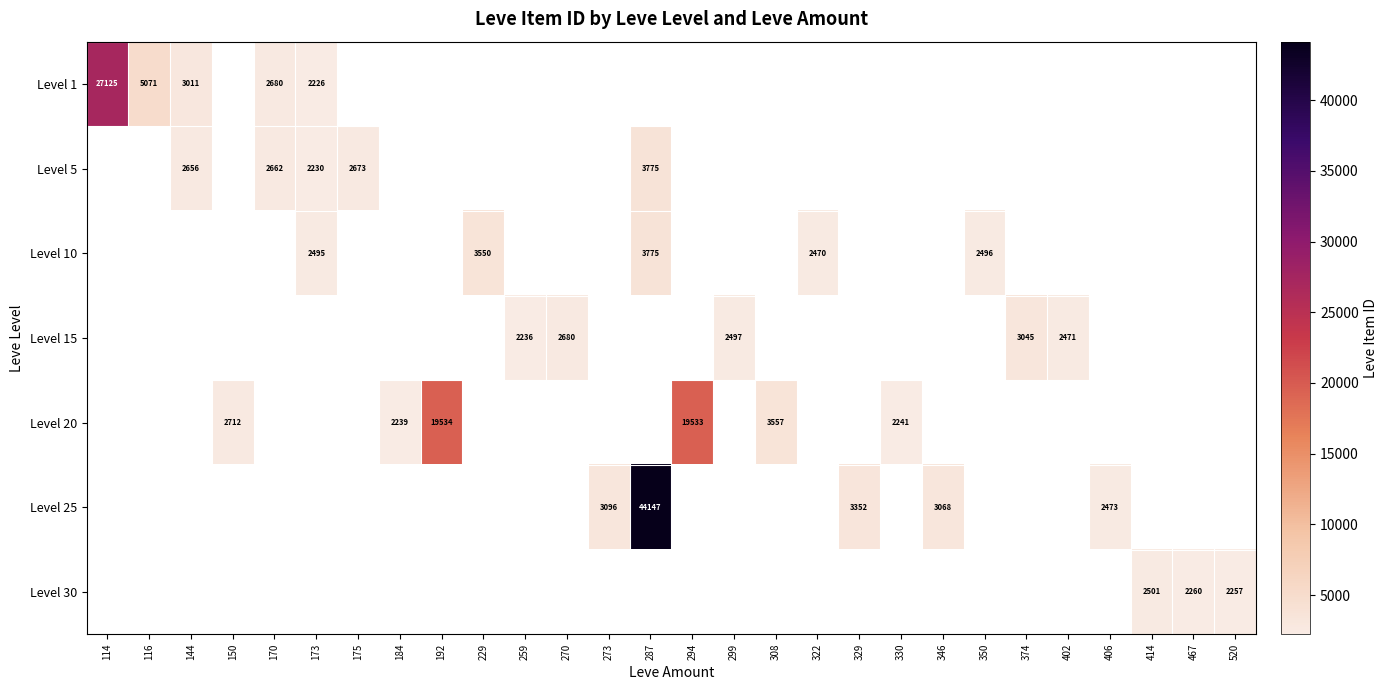

Is it true that Level 20 equals 2474 at 308?

False